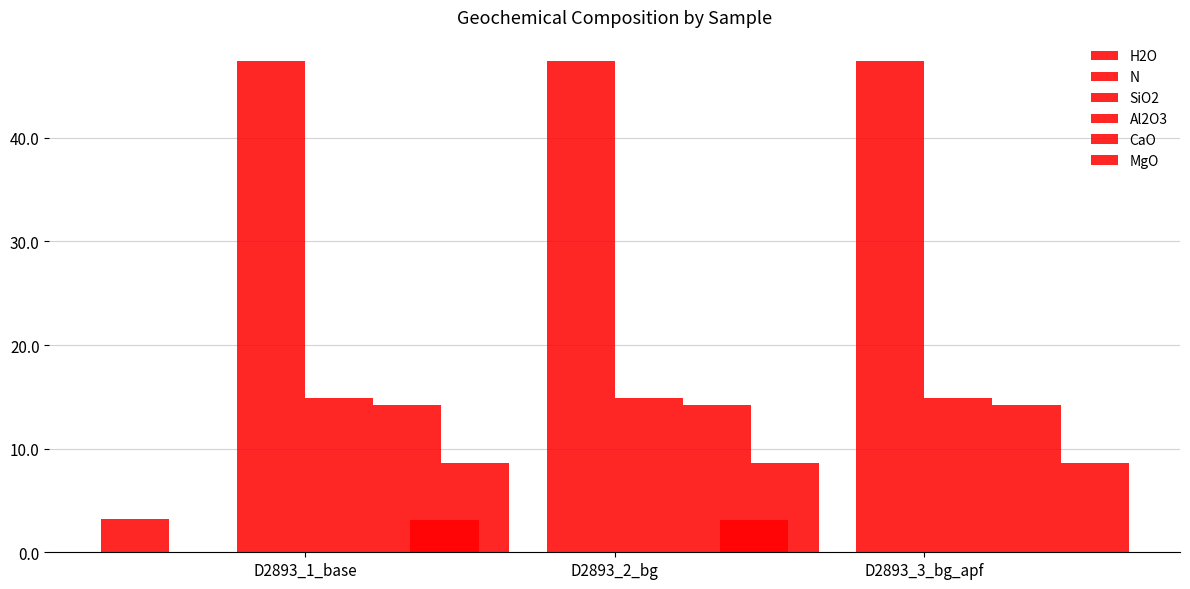

What is the value of the MgO bar at the 1st from the left?

8.7